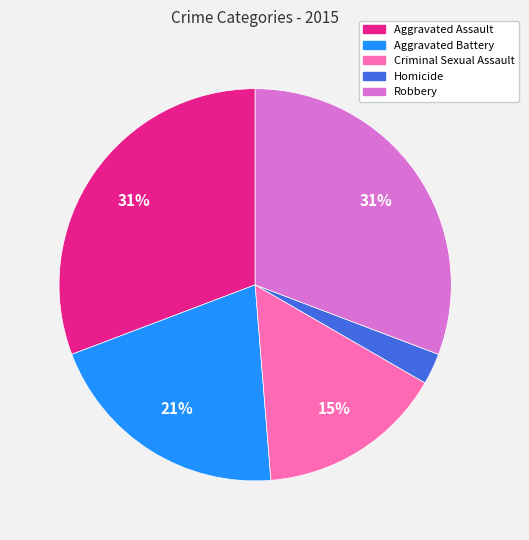

True or false: Aggravated Battery accounts for 21% of the total.

True